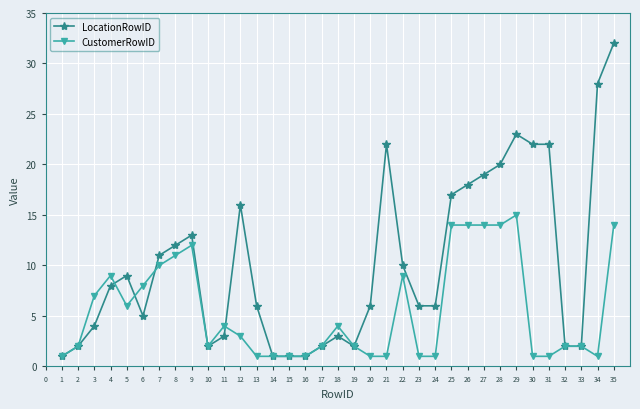

Read the LocationRowID value at 25.

17